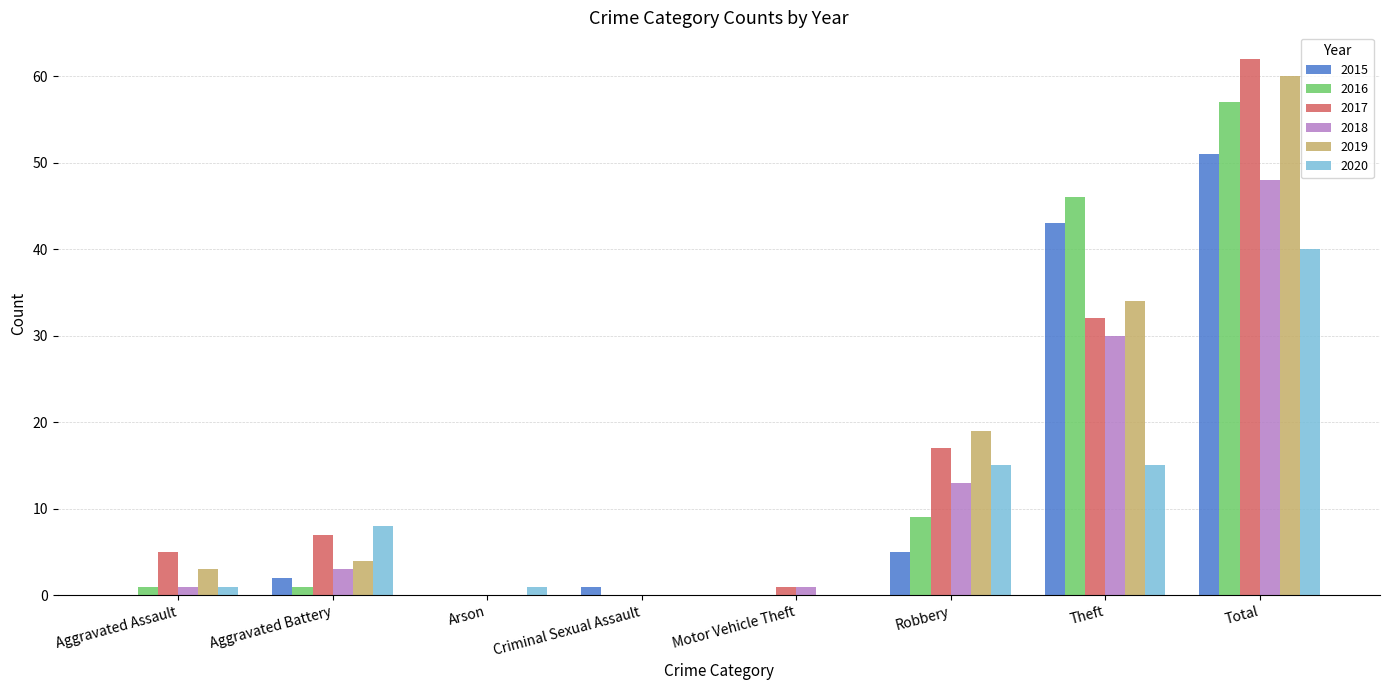

What is the sum of all 2019 values?

120